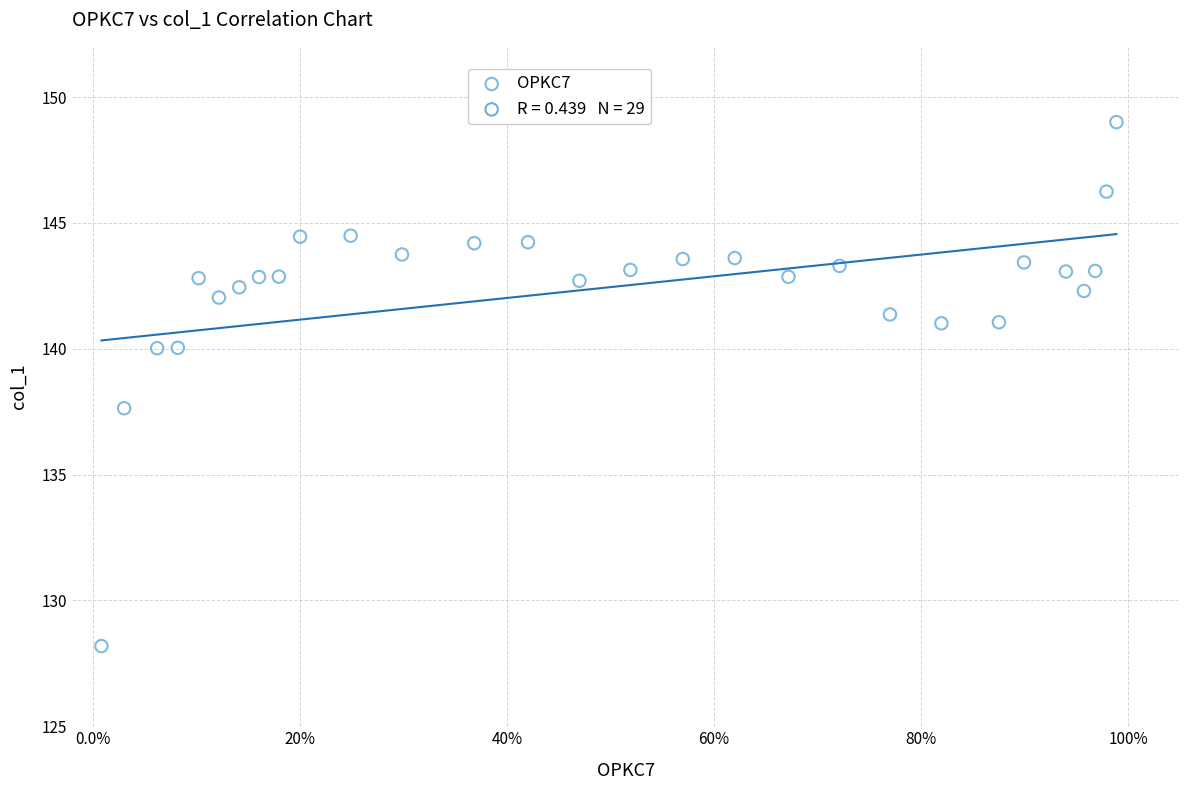

What is the range of X values (max minus min)?

1.0